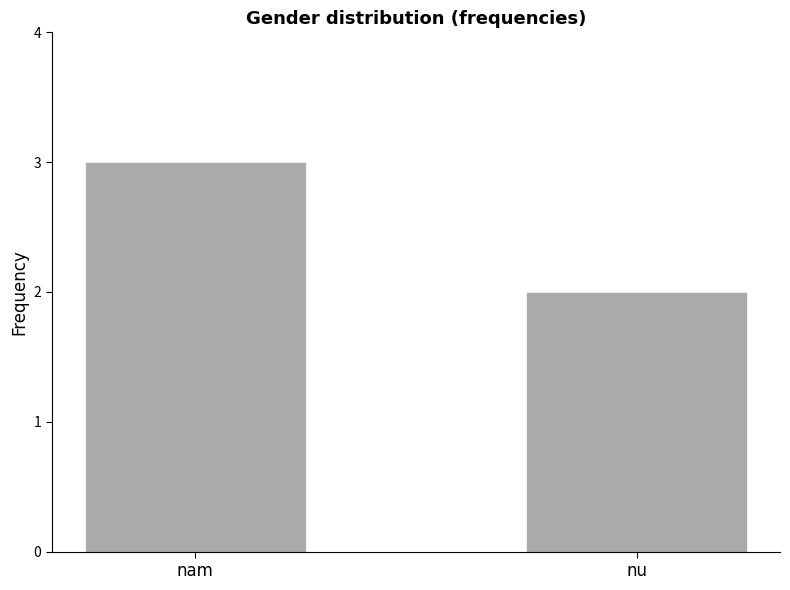

Rank the categories by value from lowest to highest.

nu, nam